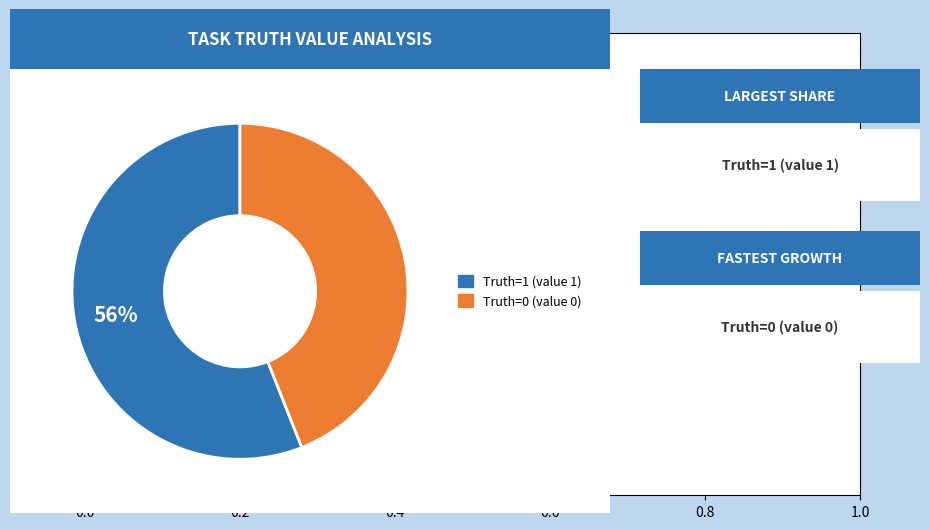

To the nearest percent, what is the difference between the largest and smallest slice percentages?

12%